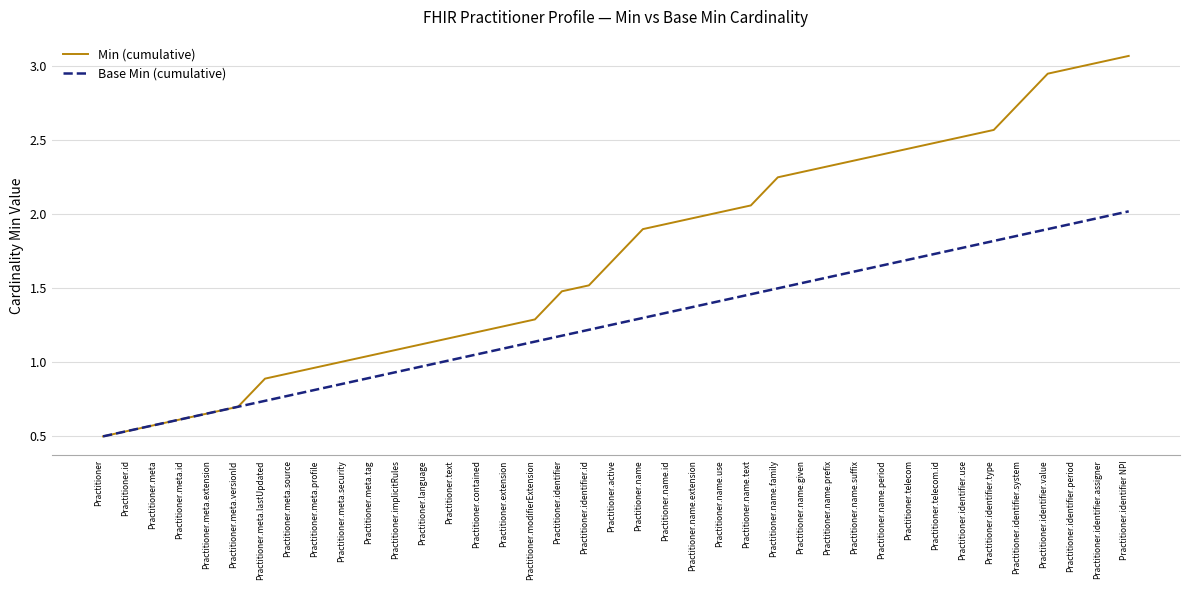

The value of Min (cumulative) at Practitioner.identifier.id is 2.6. True or false?

False